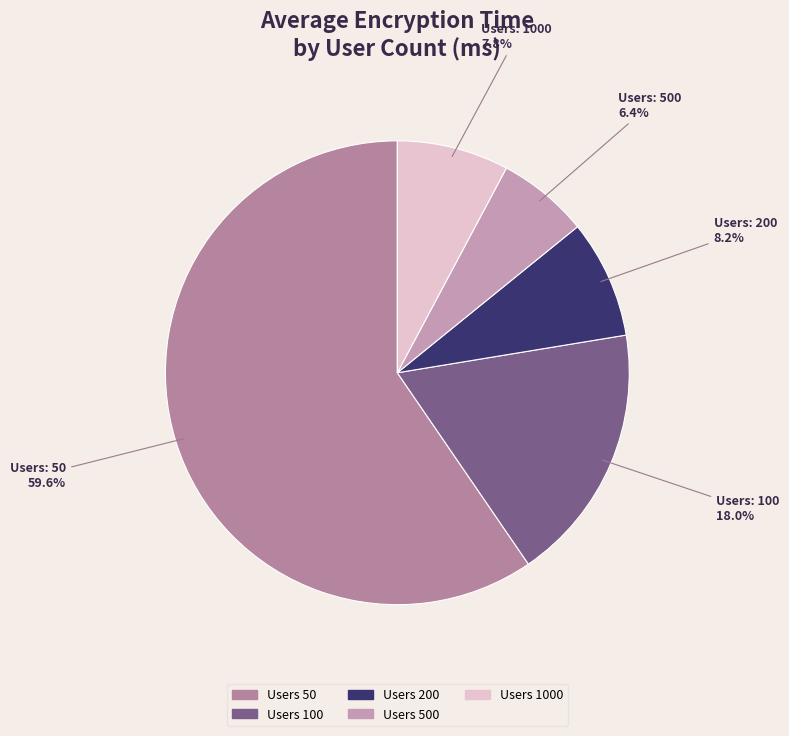

Which category has the smallest portion of the pie?

500